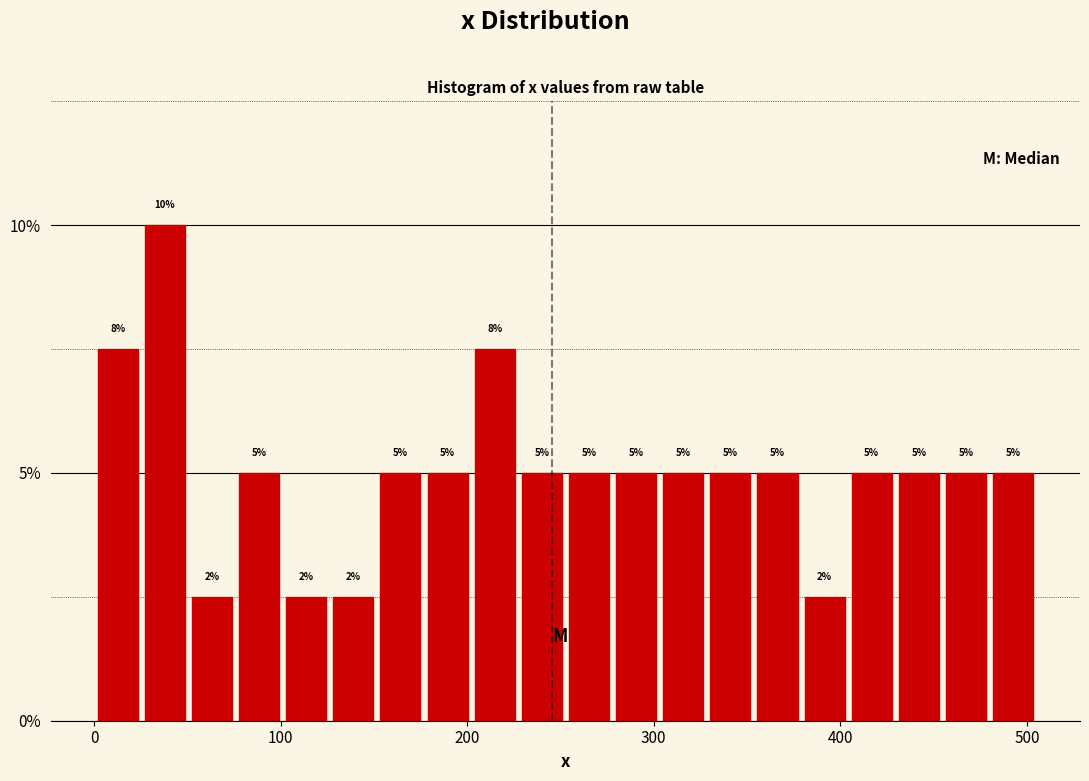

Read against the x-axis, roughly where is the centre of the tallest bar?

40